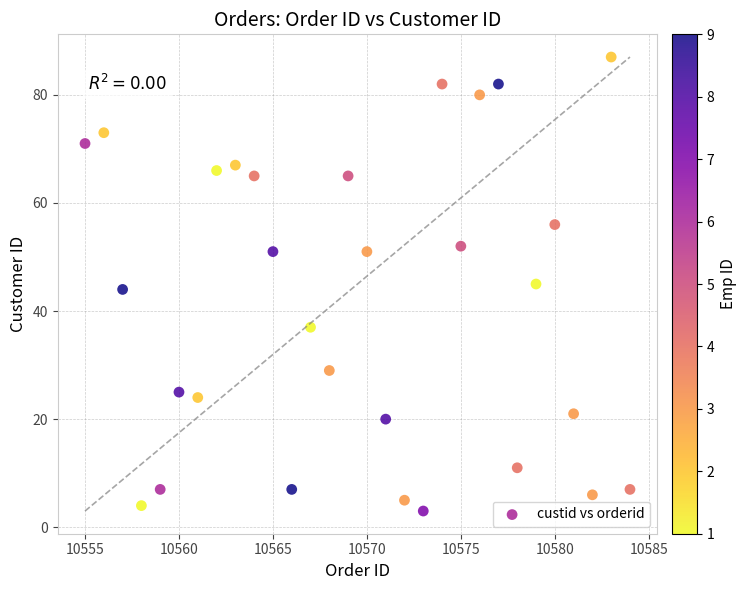

What is the range of Y values (max minus min)?

84